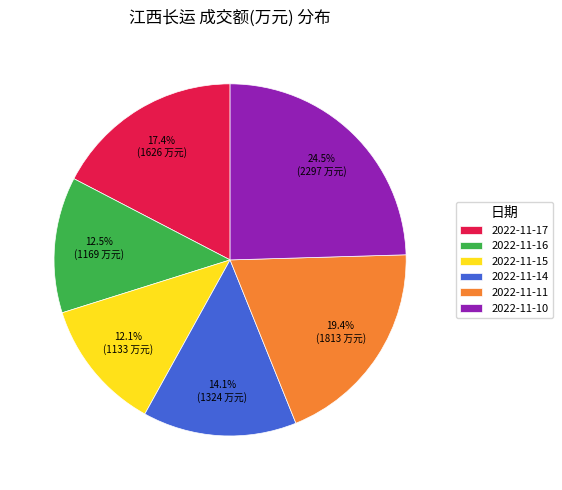

What is the ratio of the value at 2022-11-14 to the value at 2022-11-17?

0.8